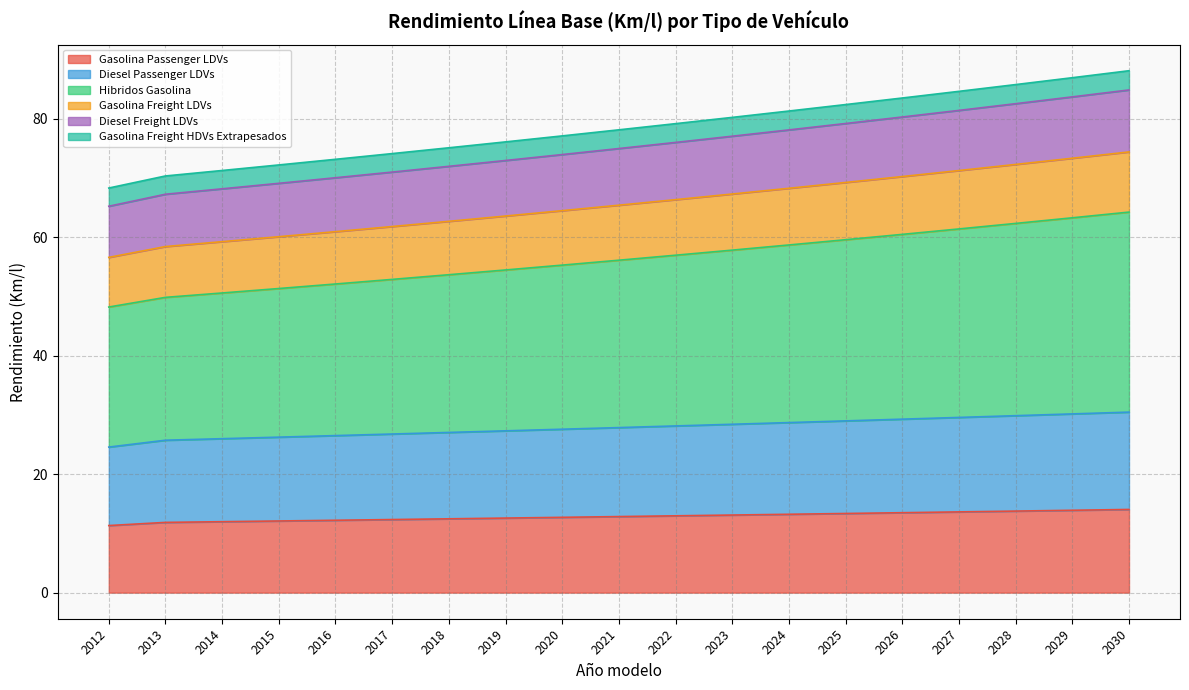

What is the difference between the maximum and minimum values in the Gasolina Passenger LDVs series?

2.7